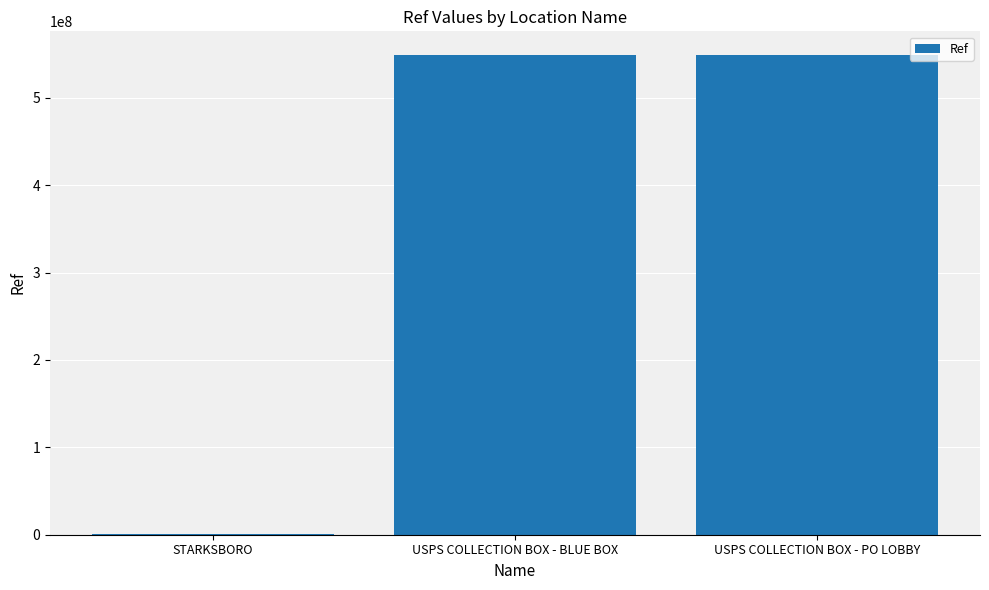

What is the maximum value shown in the chart?

548700001